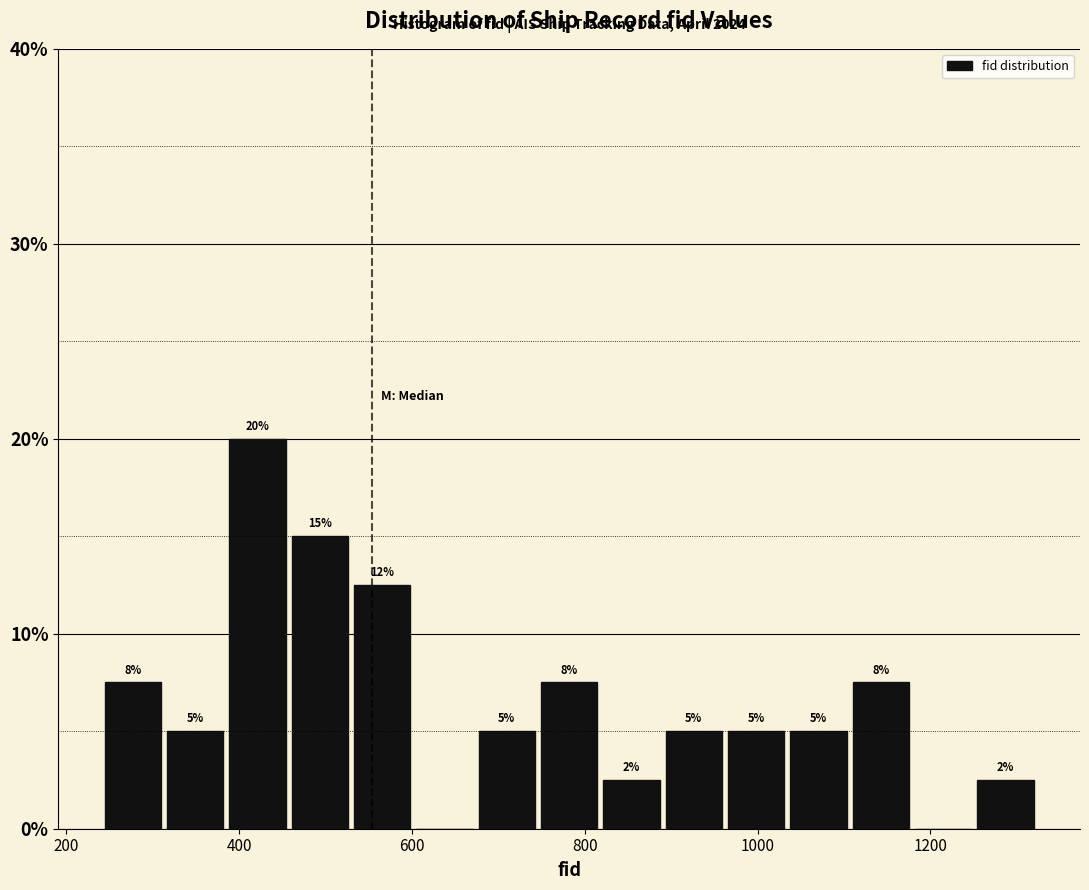

Read against the x-axis, roughly where is the centre of the tallest bar?

420